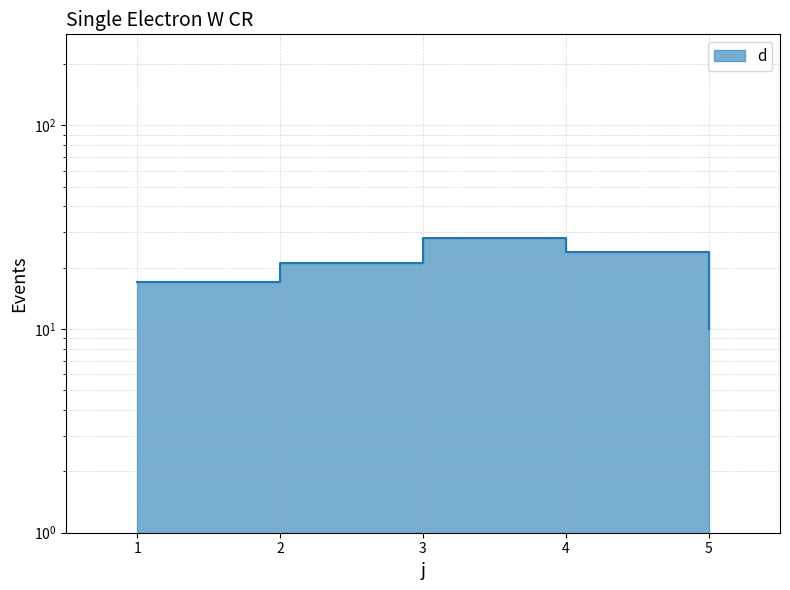

Rank the categories by value from highest to lowest.

3, 4, 2, 1, 5